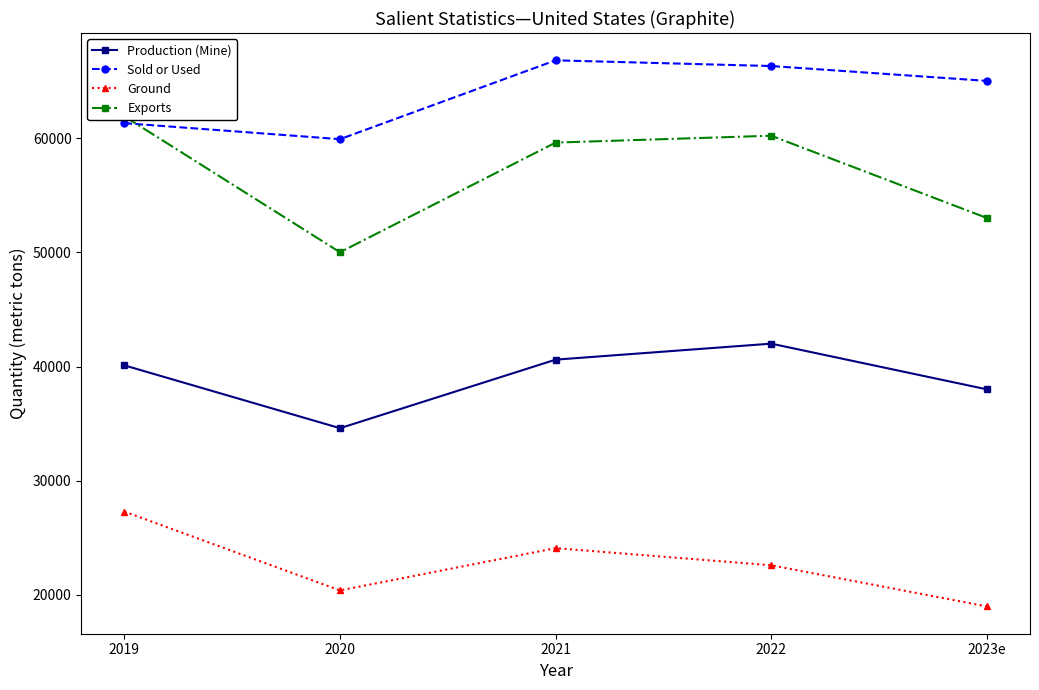

What is the sum of all Production (Mine) values?

195300